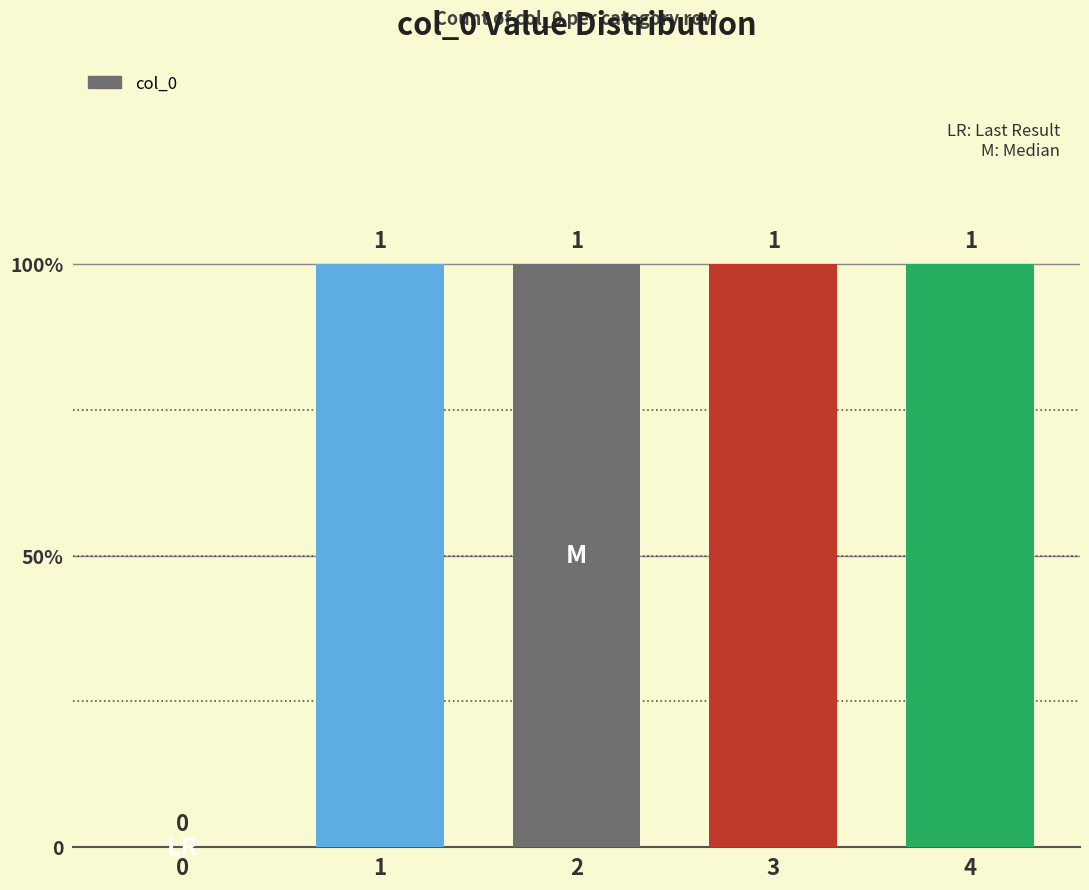

How many distinct data groups are displayed?

1